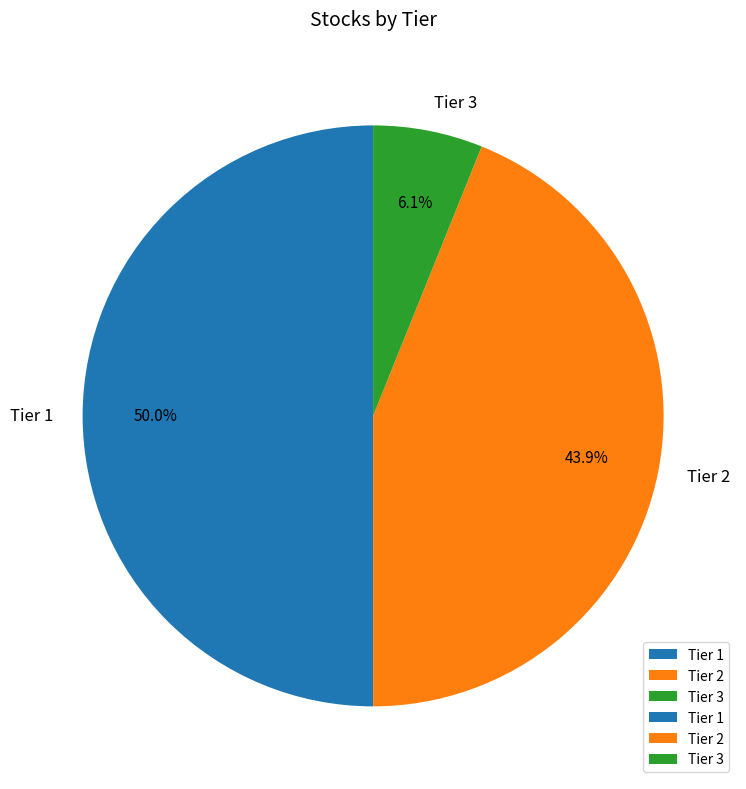

Is it true that Tier 3 is 1% of the pie?

False